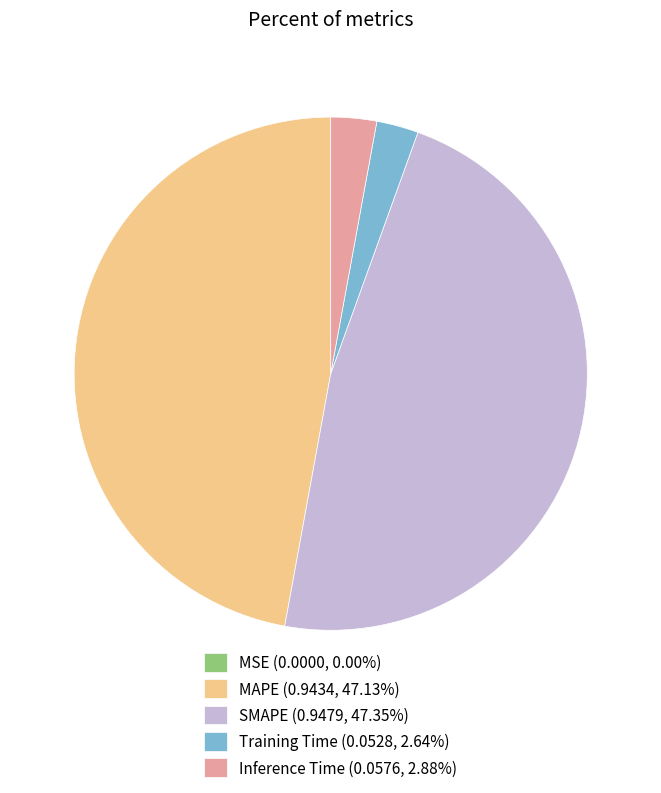

Do Inference Time (0.0576, 2.88%) and Training Time (0.0528, 2.64%) together represent more than half of the pie?

No